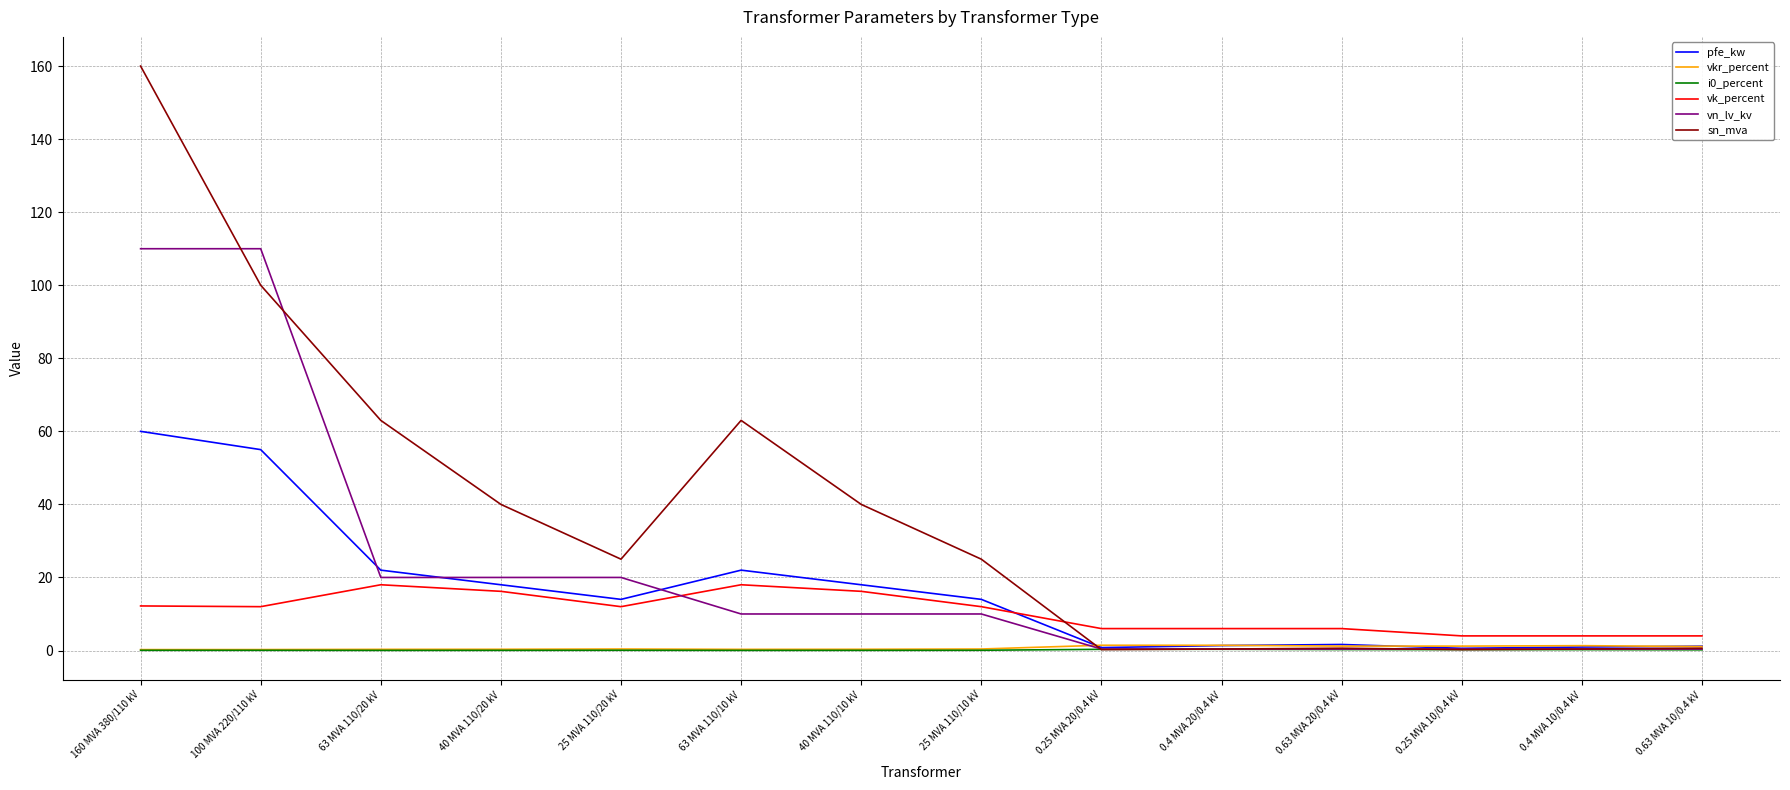

Which series has the largest total across all categories?

sn_mva